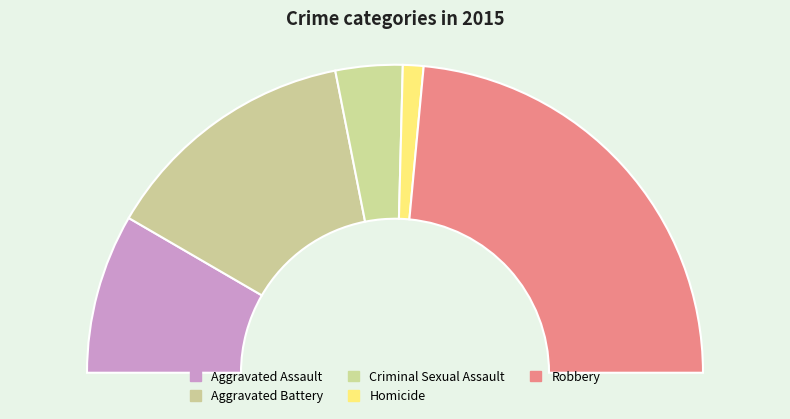

To the nearest percent, what is the average slice percentage?

20%